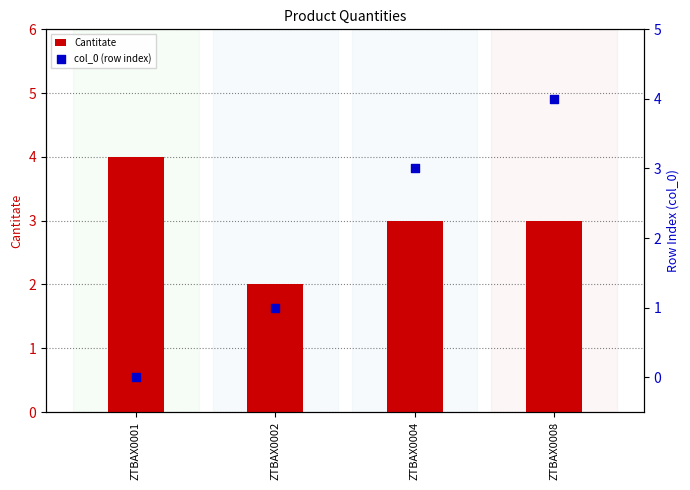

Is the value of Cantitate at ZTBAX0002 greater than the value of col_0 (row index) at ZTBAX0008?

No